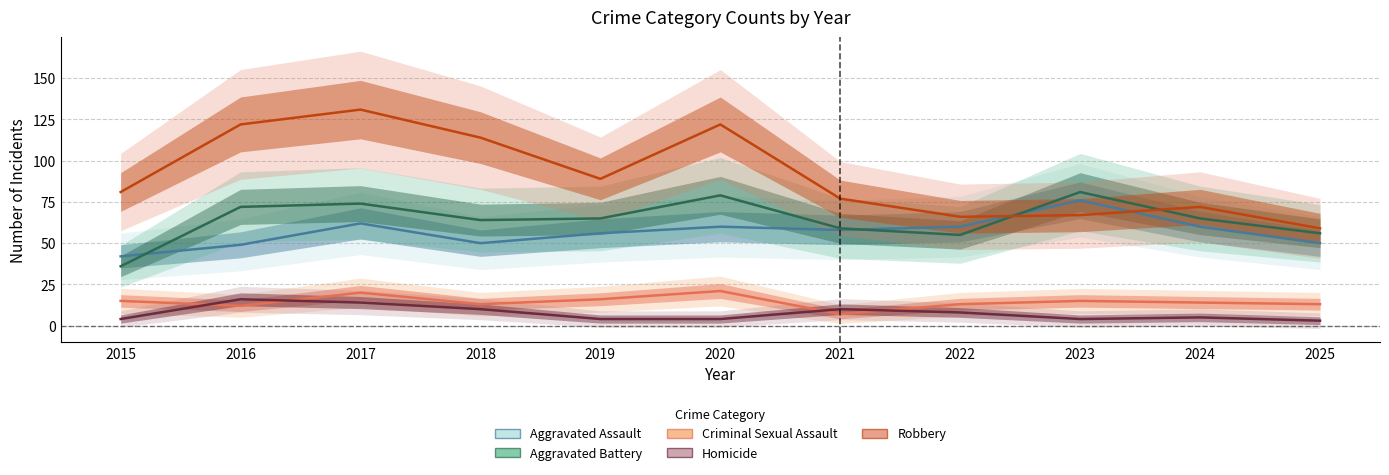

What is the lowest value of the Robbery series?

59